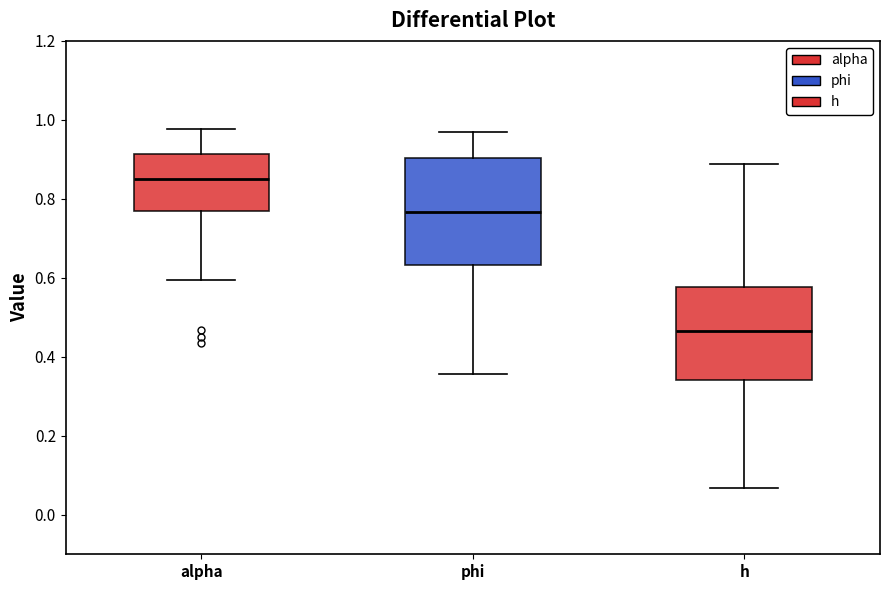

Reading left to right, transcribe this box plot: for each box, give where its median line is, the range the box spans, and where its two whiskers end, as read against the y-axis. The values are not printed on the chart, so give them approximately, as read against the axis.

alpha: median 0.86, box 0.76 to 0.92, whiskers 0.60 to 0.98
phi: median 0.76, box 0.64 to 0.90, whiskers 0.36 to 0.96
h: median 0.46, box 0.34 to 0.58, whiskers 0.06 to 0.88